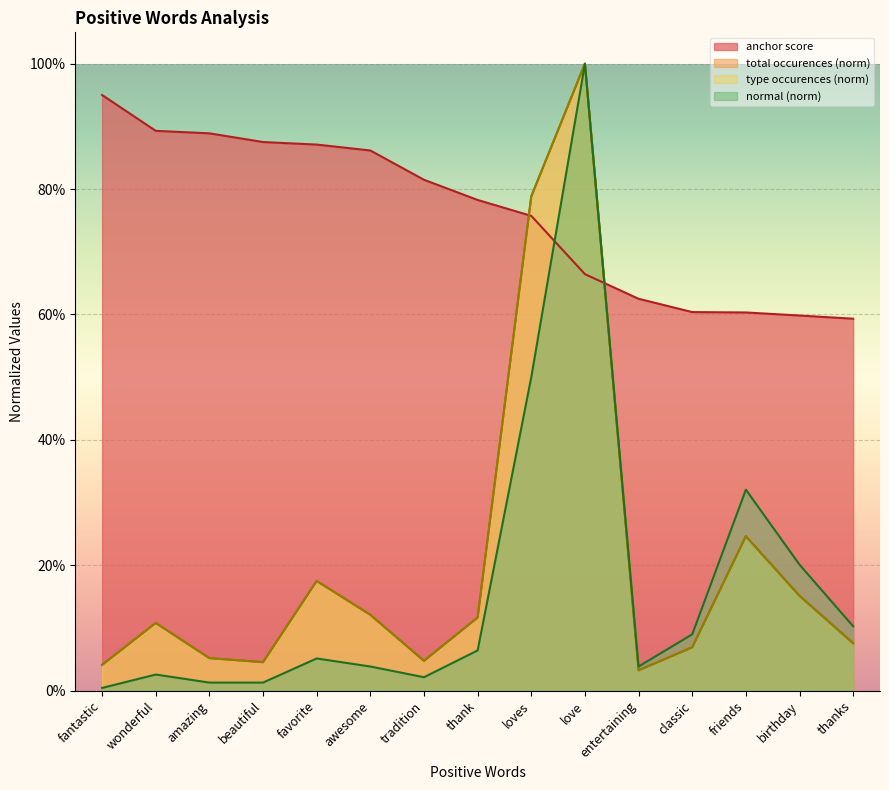

Does the chart display data point markers on the line(s)?

No